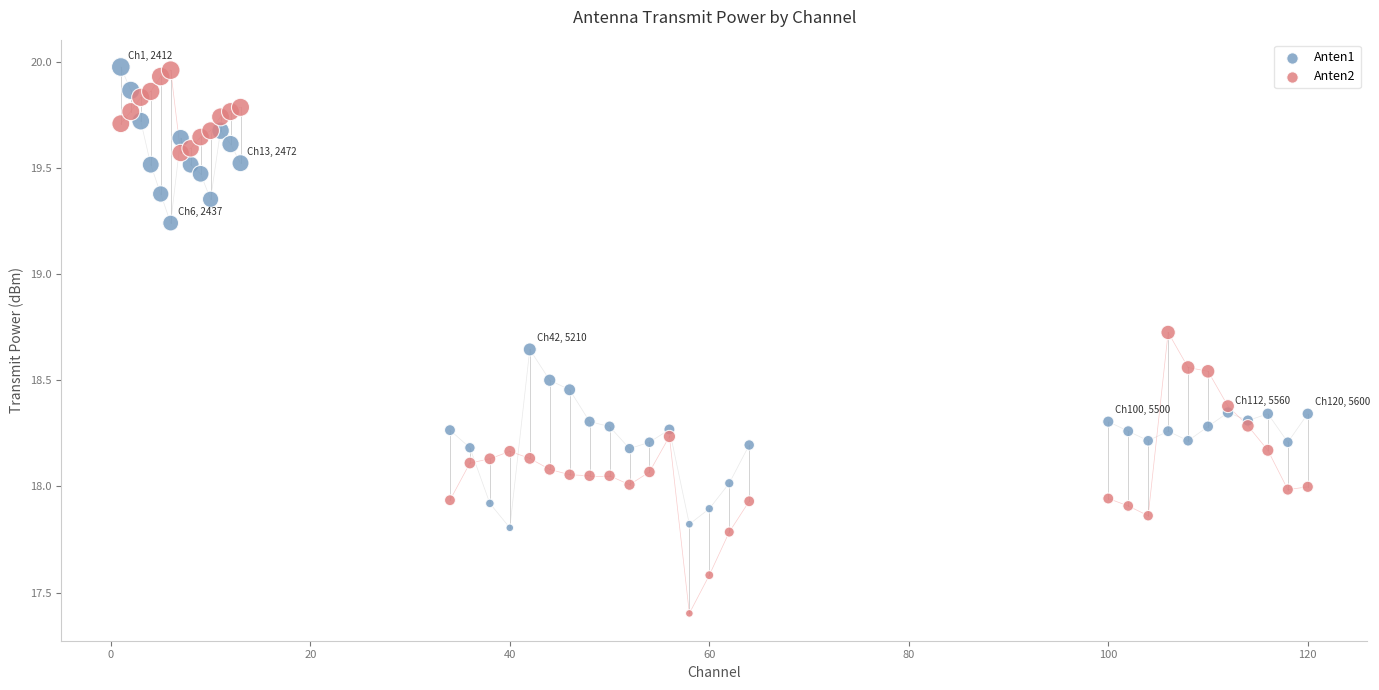

What is the X range (max minus min) for the scatter plot?

119.0